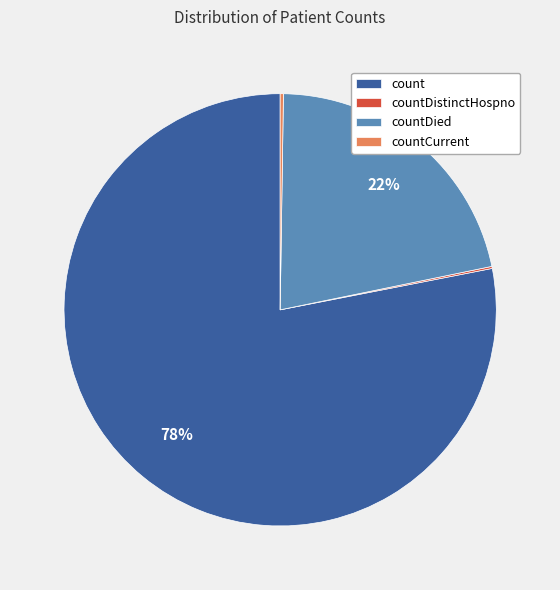

Which slice is the largest?

count